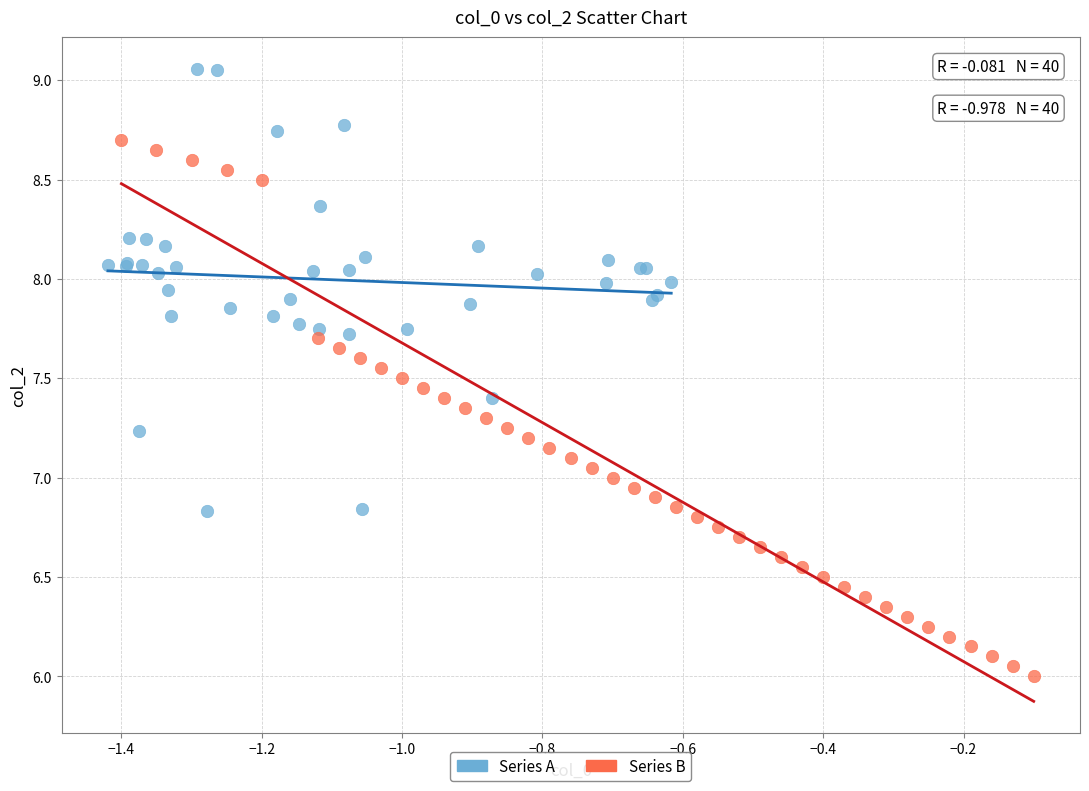

Which series has the widest spread of Y values?

Series B